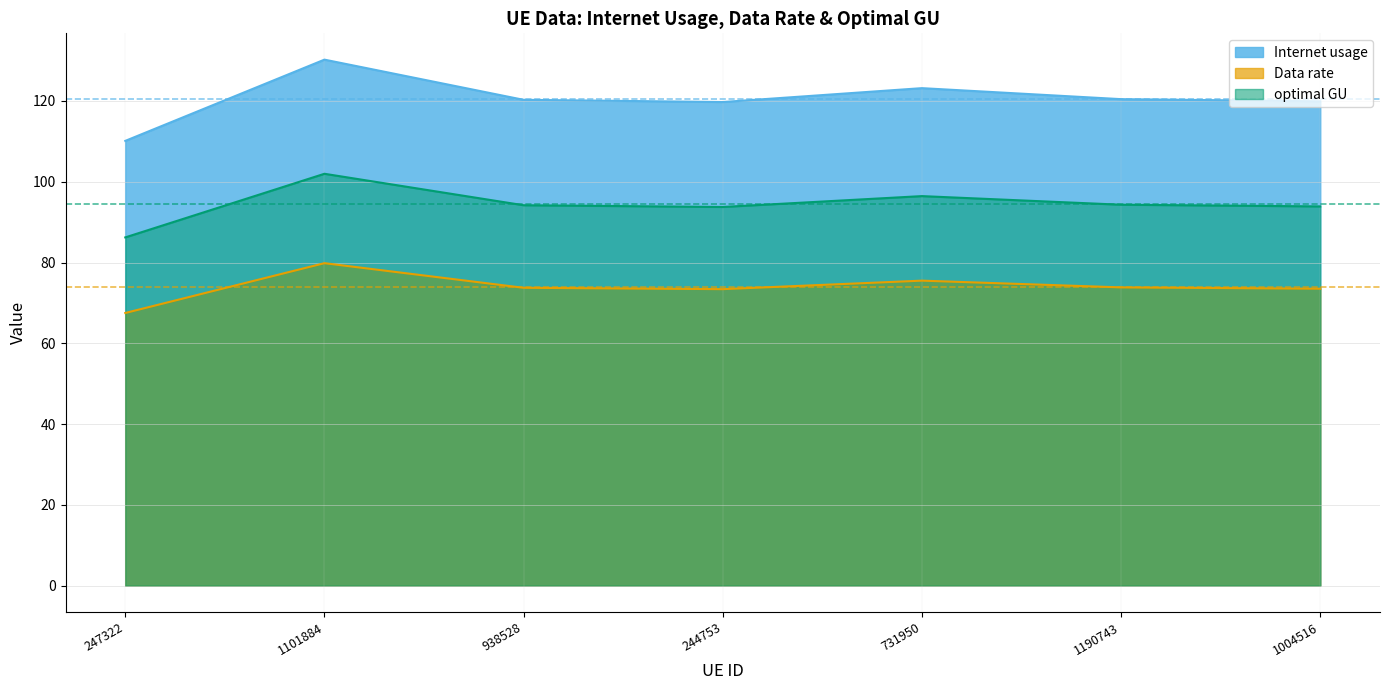

Which series changed the most between 247322 and 244753?

Internet usage